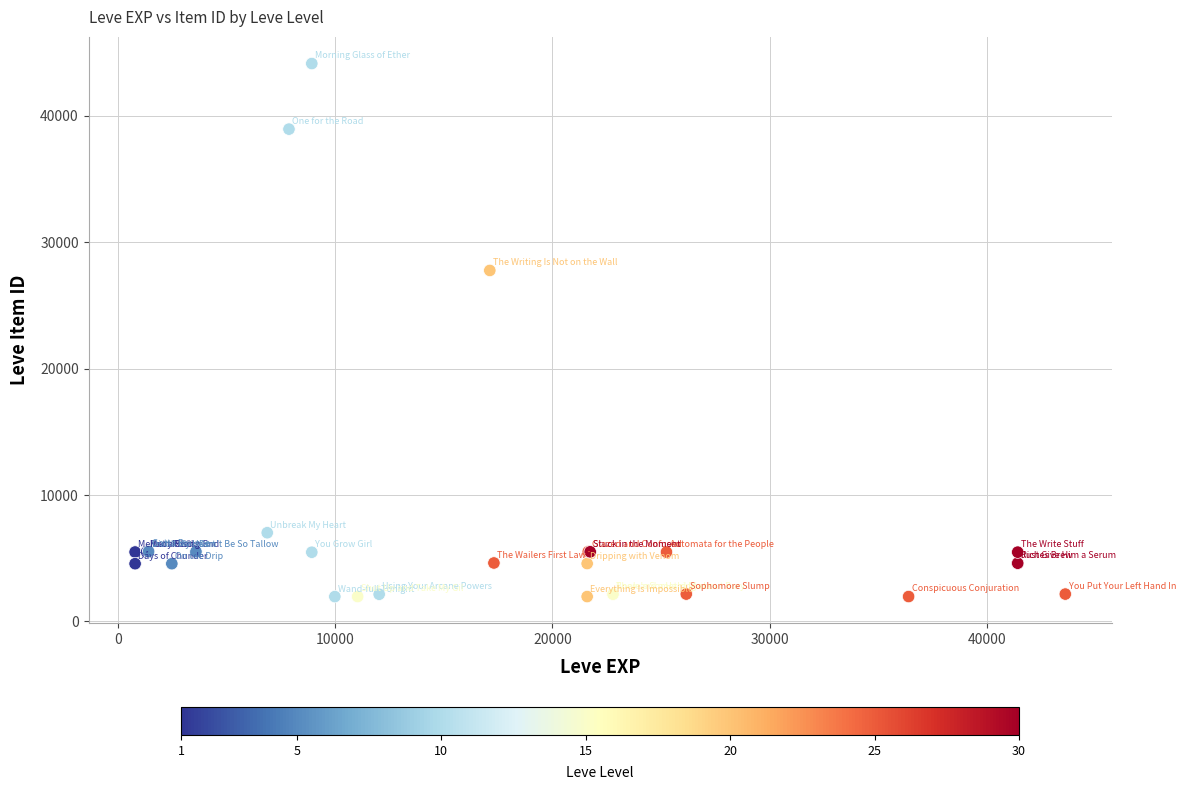

What Y value in the scatter plot is closest to 23053?

27772